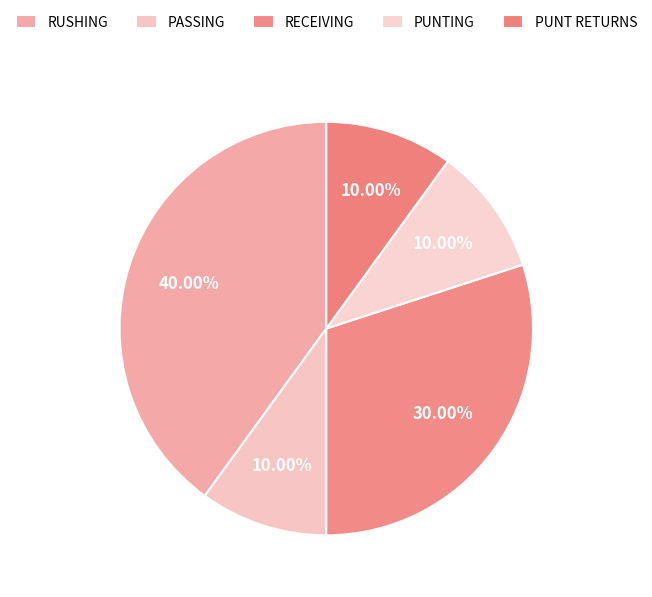

How many segments does this pie chart have?

5